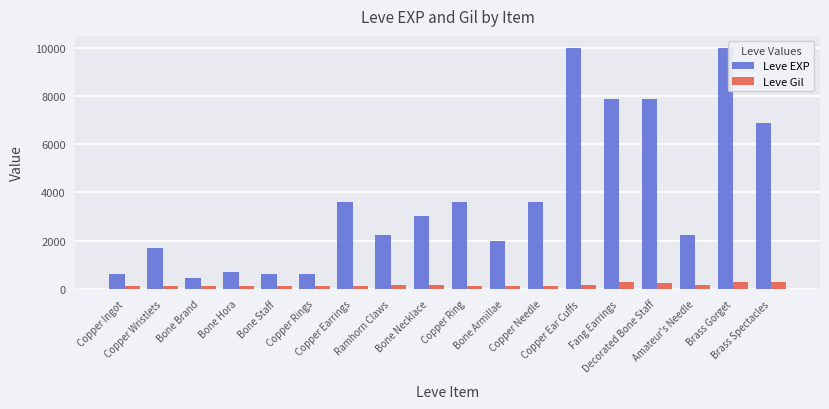

What is the difference between the Leve EXP values at Copper Wristlets and Ramhorn Claws?

540